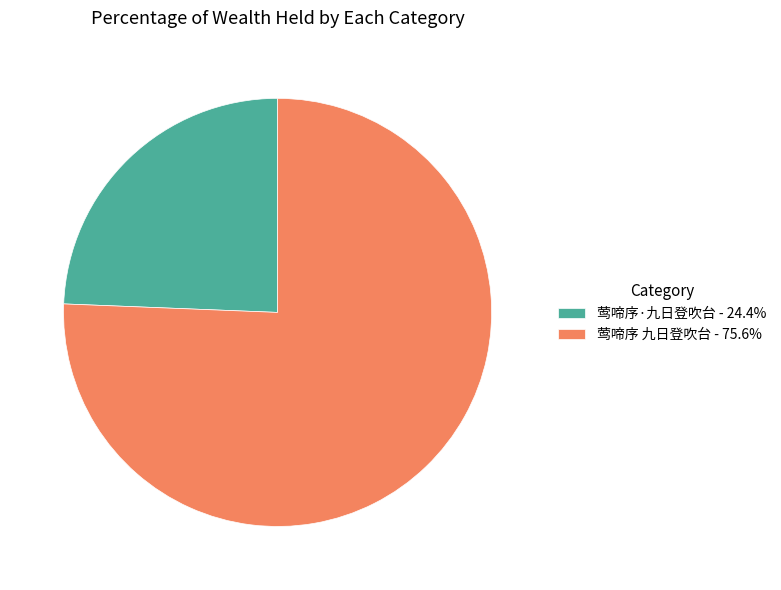

What is the ratio of the value at 莺啼序 九日登吹台 - 75.6% to the value at 莺啼序·九日登吹台 - 24.4%?

3.1